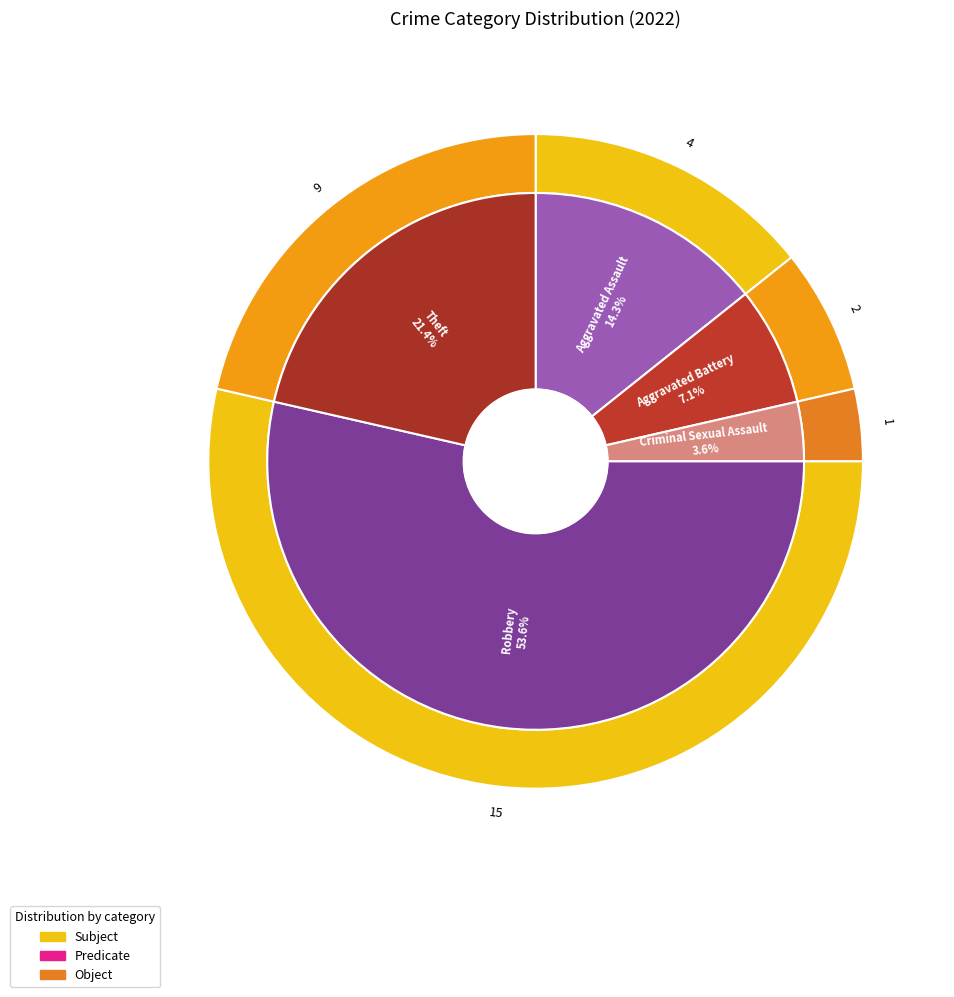

Which category accounts for the majority?

Robbery